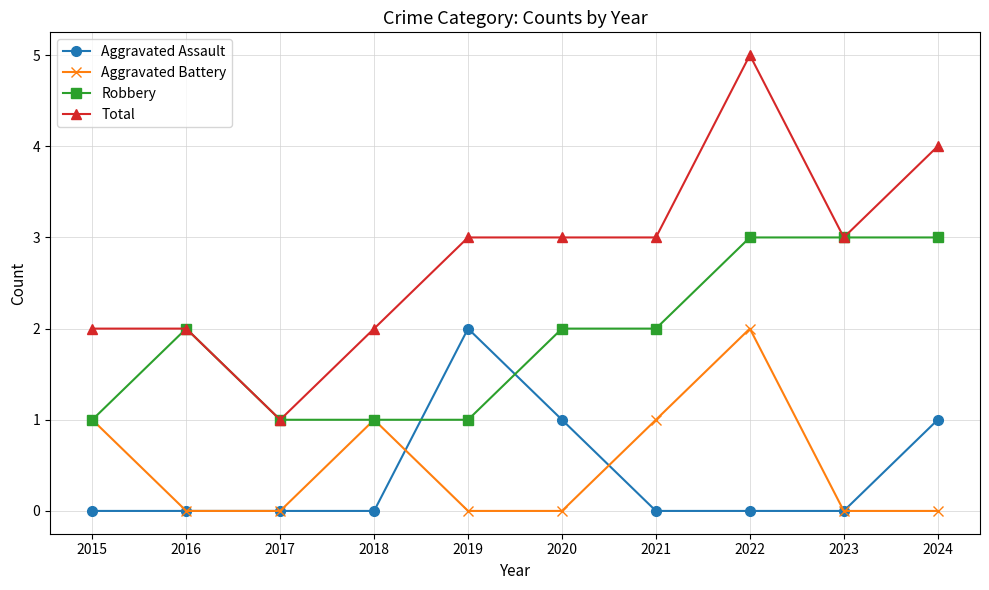

True or false: Aggravated Assault and Total intersect in this chart.

False